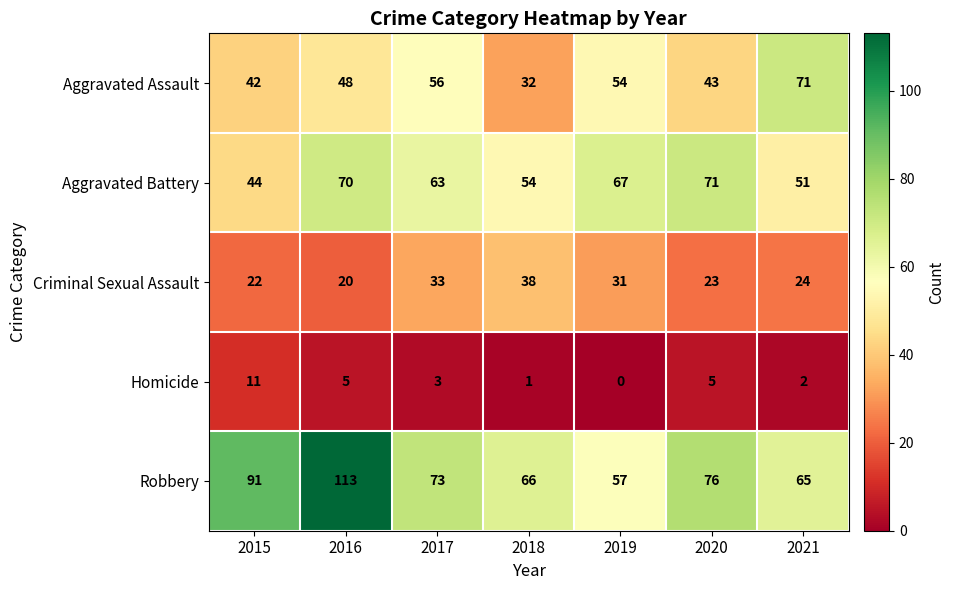

Which series has the largest total across all categories?

Robbery